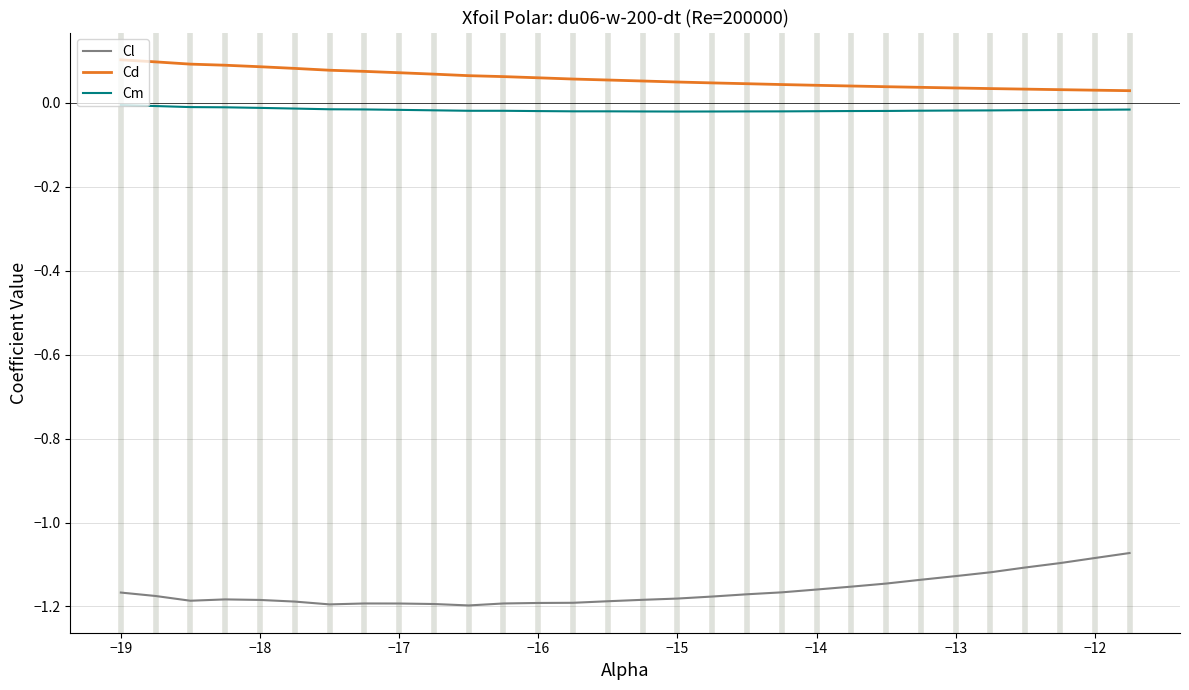

List the series in order of their peak value, highest first.

Cd, Cm, Cl